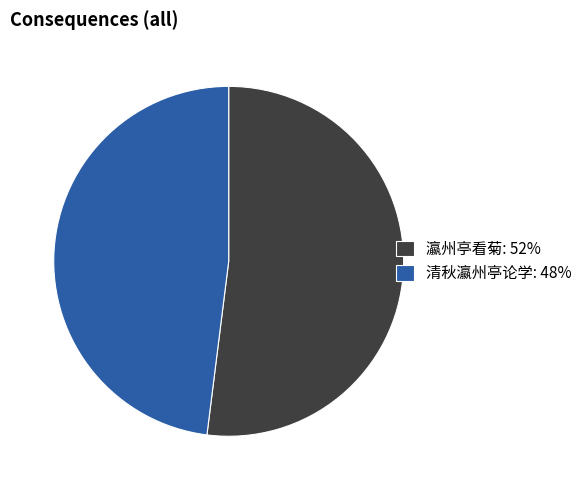

Does 瀛州亭看菊 represent more than half of the total?

Yes